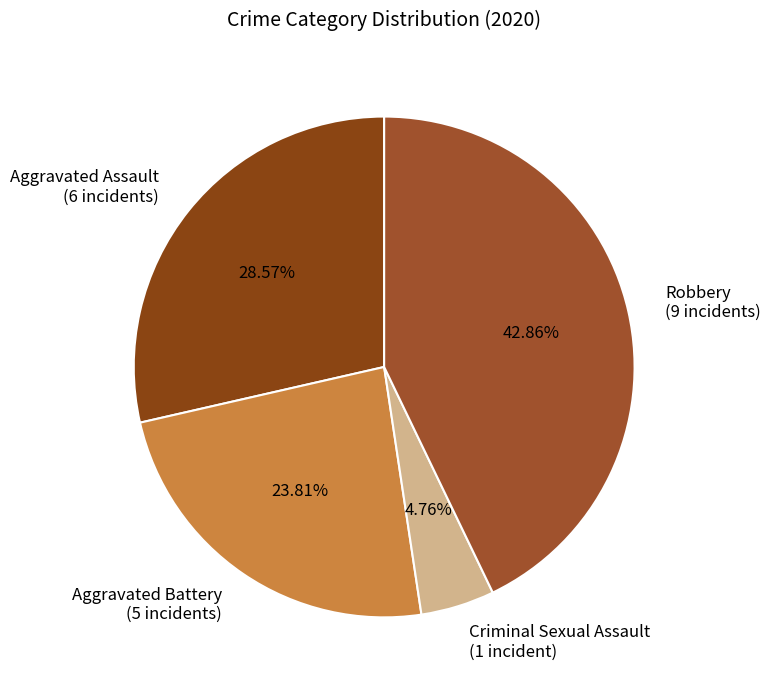

How many slices are in this pie chart?

4